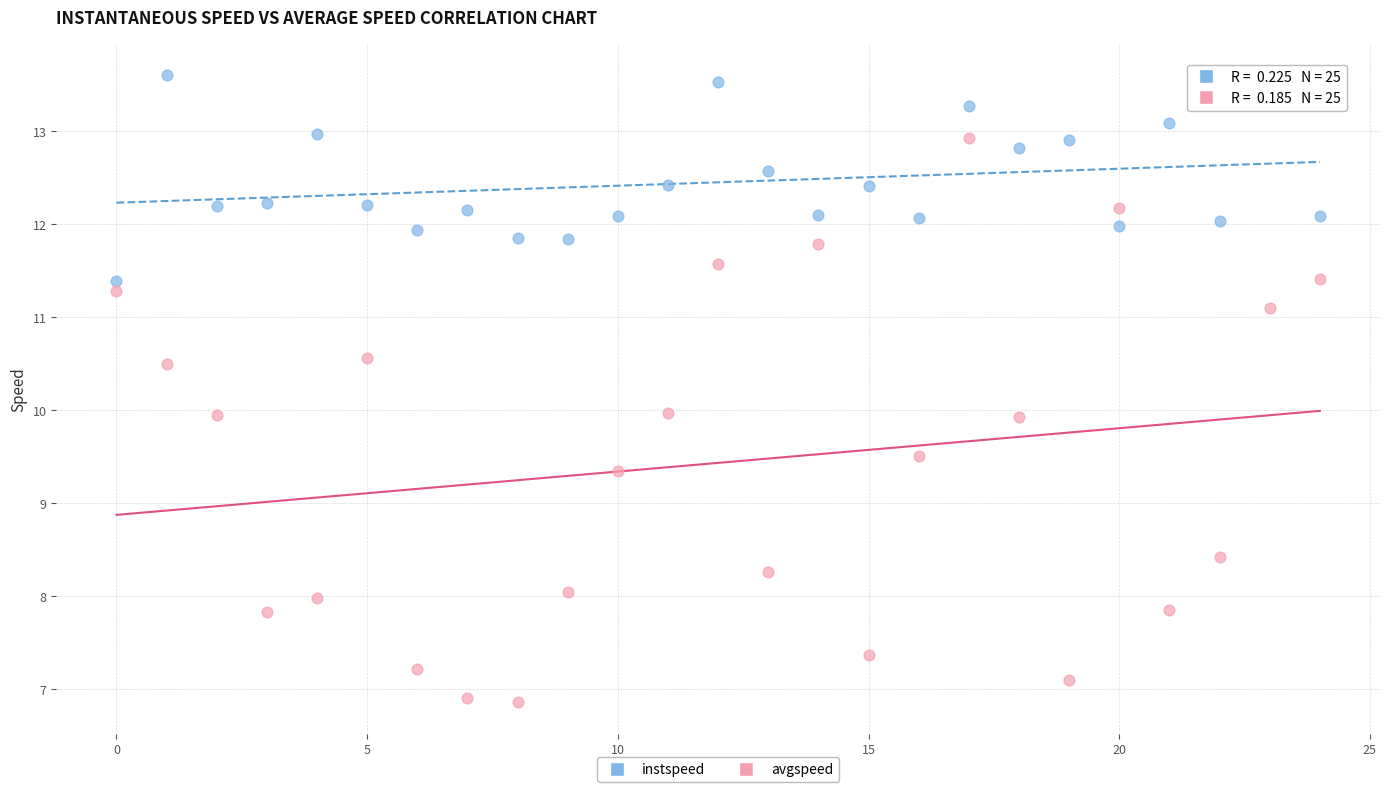

In the avgspeed series, what Y value is closest to 9?

9.3